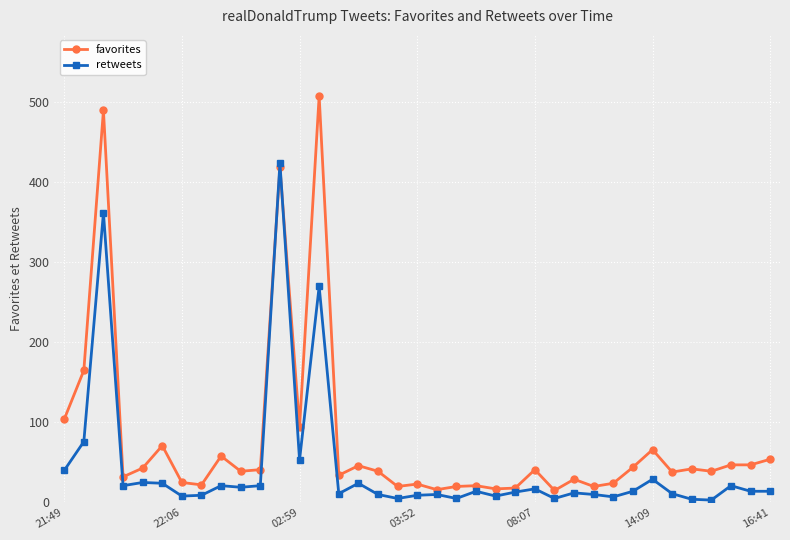

True or false: retweets has more than 1 interior local peaks.

True